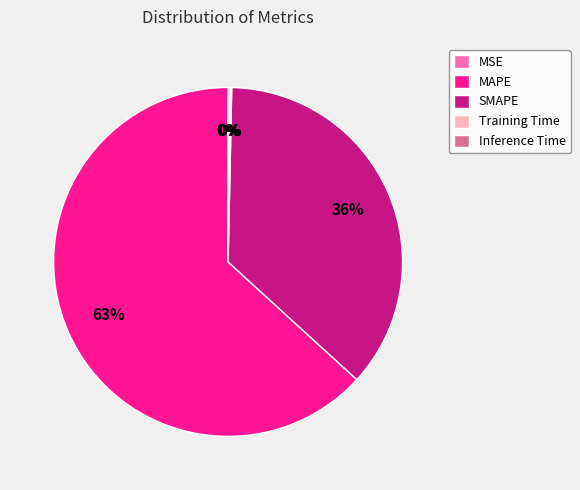

Which category has the biggest portion of the pie?

MAPE